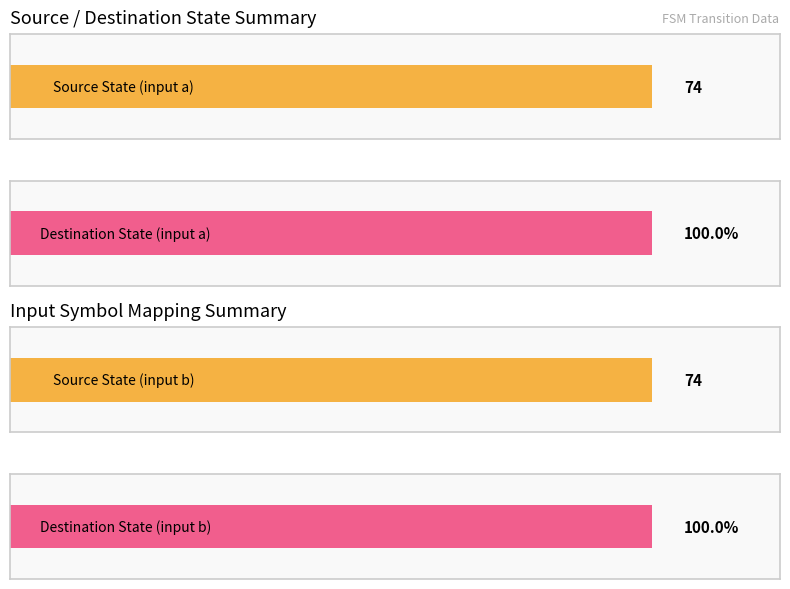

Is the value of source_state at Row 18 greater than the value of destination_state at Row 6?

No